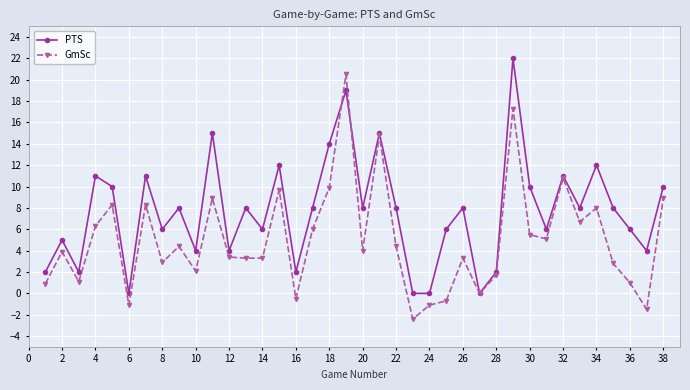

List the series in order of their peak value, highest first.

PTS, GmSc